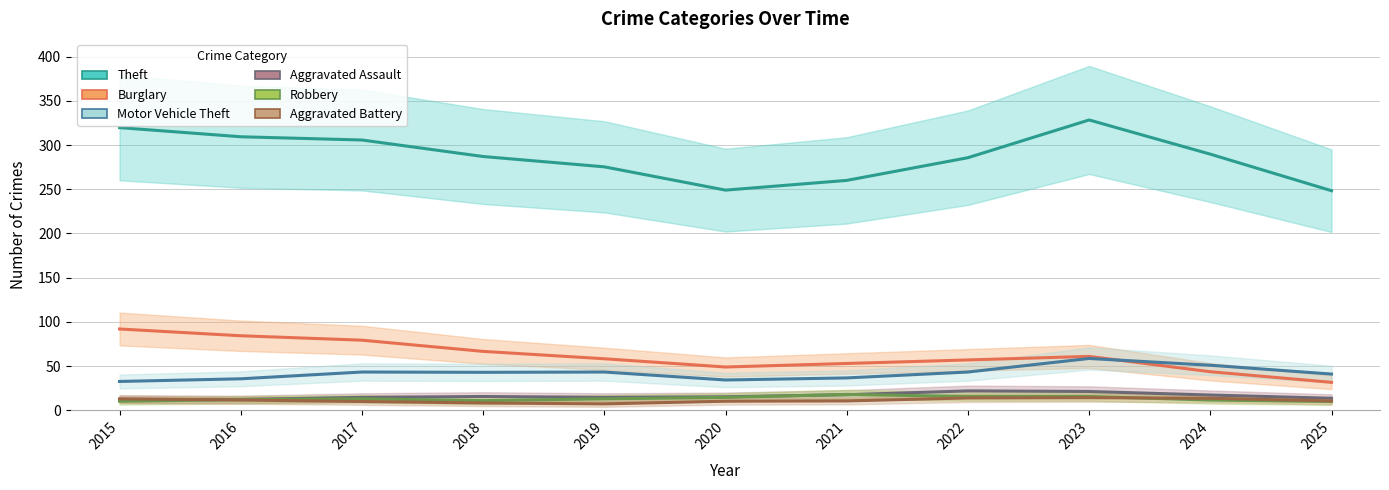

At which category does Robbery reach its first local peak?

2017